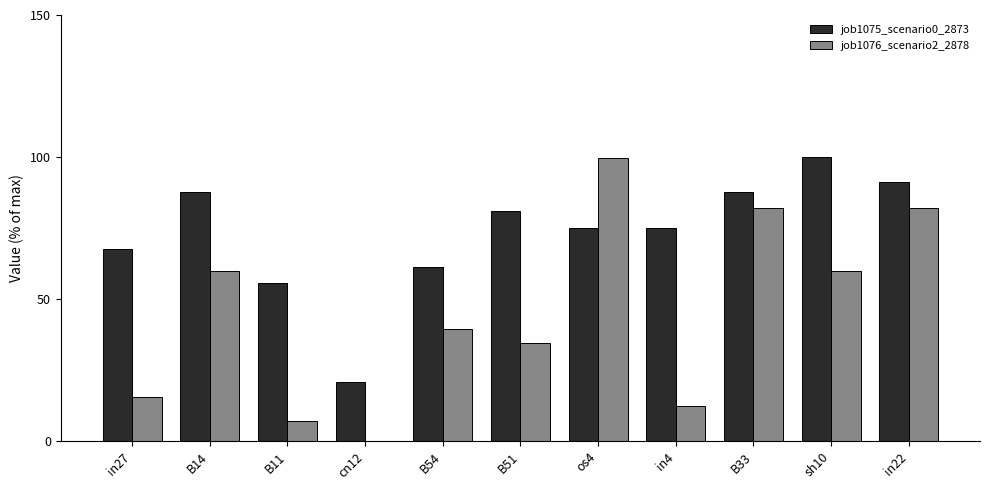

What is the highest value of the job1075_scenario0_2873 series?

100.0